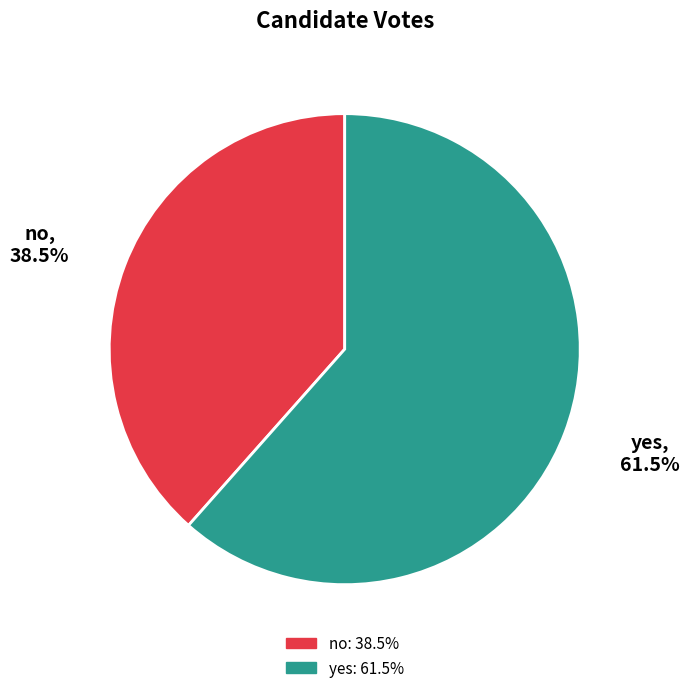

What is the smallest slice in the pie chart?

no